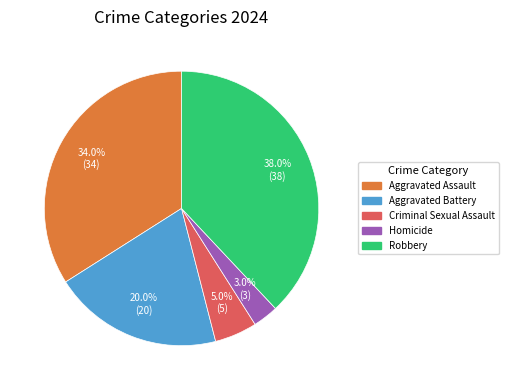

To the nearest percent, what is the average slice percentage?

20%